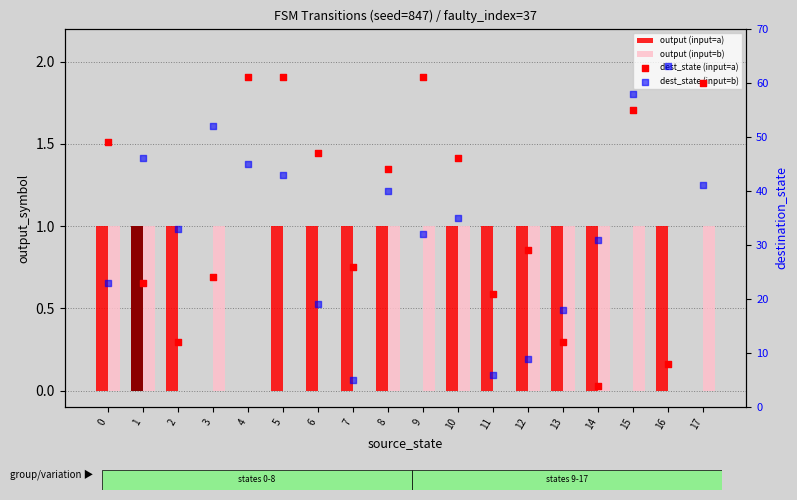

Which series has the widest spread of Y values?

dest_state (input=b)